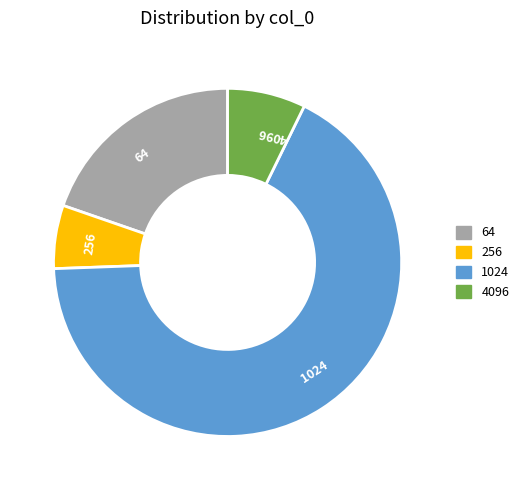

Do 4096 and 256 together represent more than half of the pie?

No